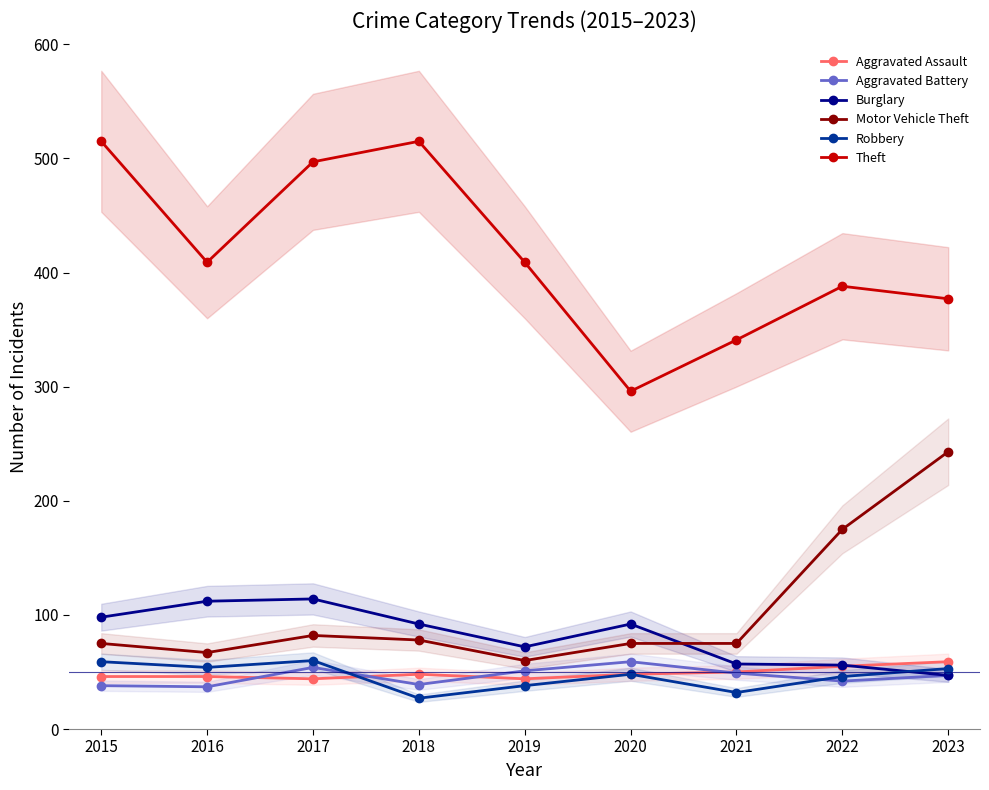

How many data points in Burglary are above 92?

3